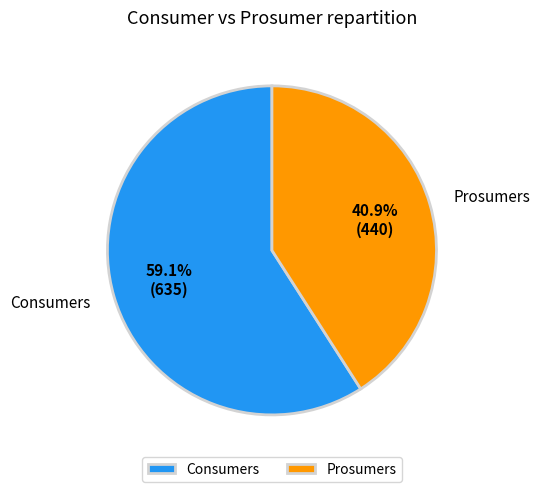

What is the ratio of the value at Prosumers to the value at Consumers?

0.7